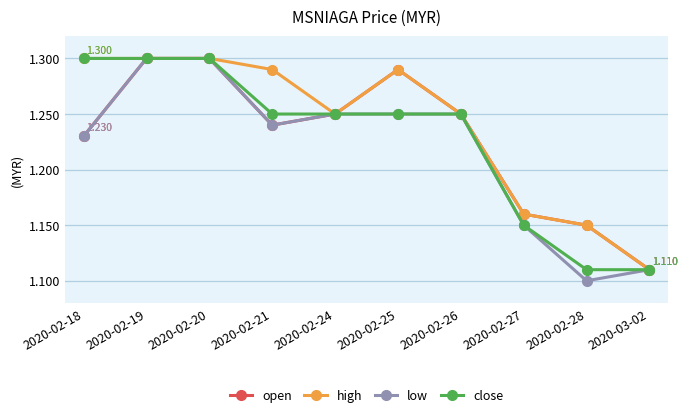

How many categories are shown in the chart?

10